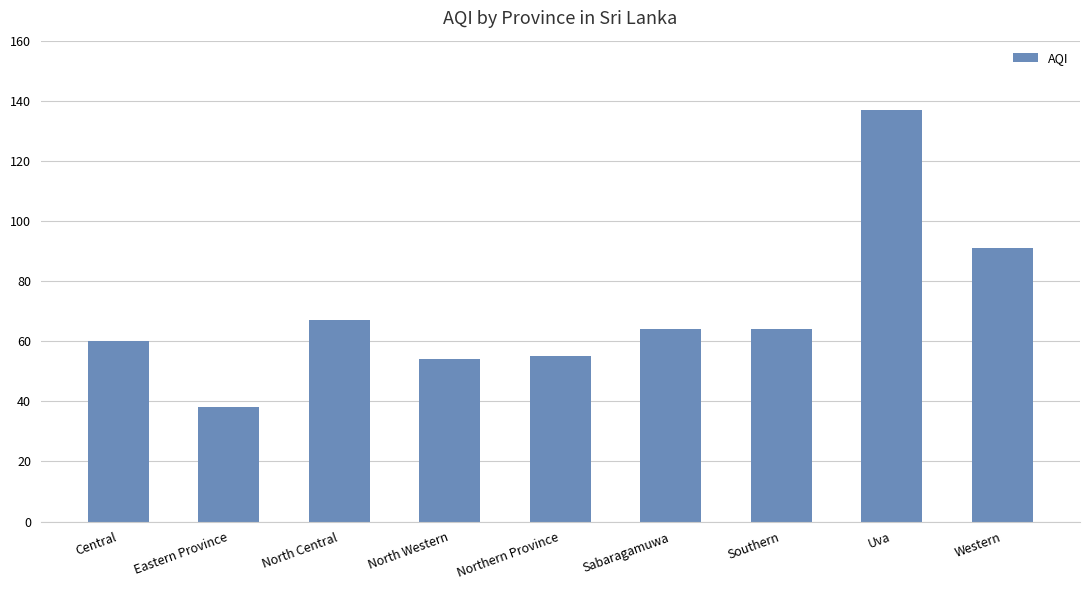

Read the value at Central, to the nearest 5.

60